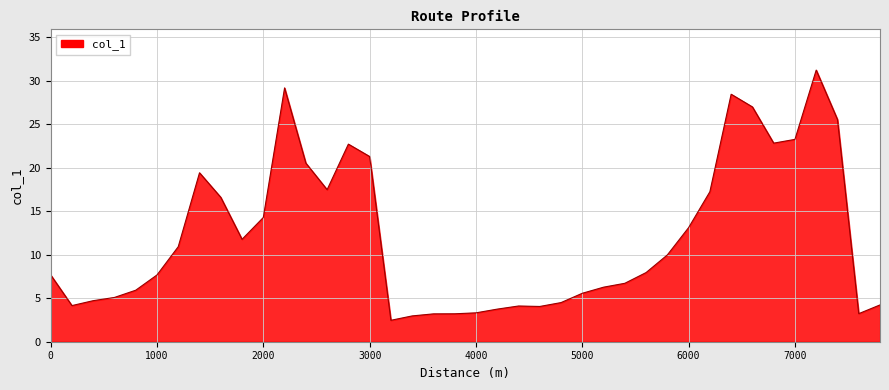

What is the minimum value shown in the chart?

2.5